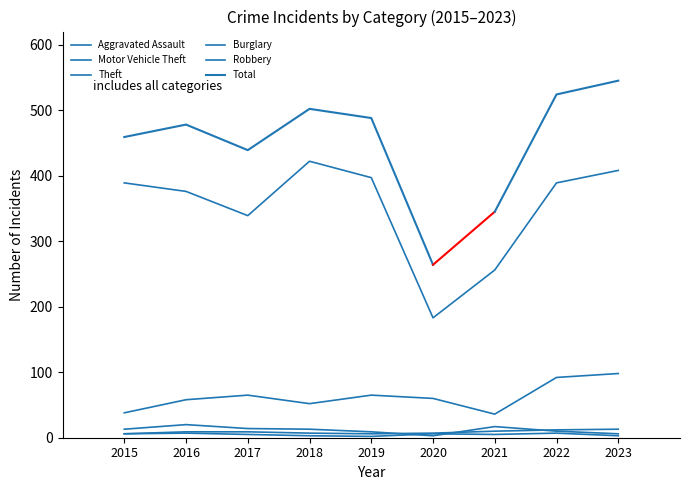

How many interior local peaks does the Robbery series have?

3